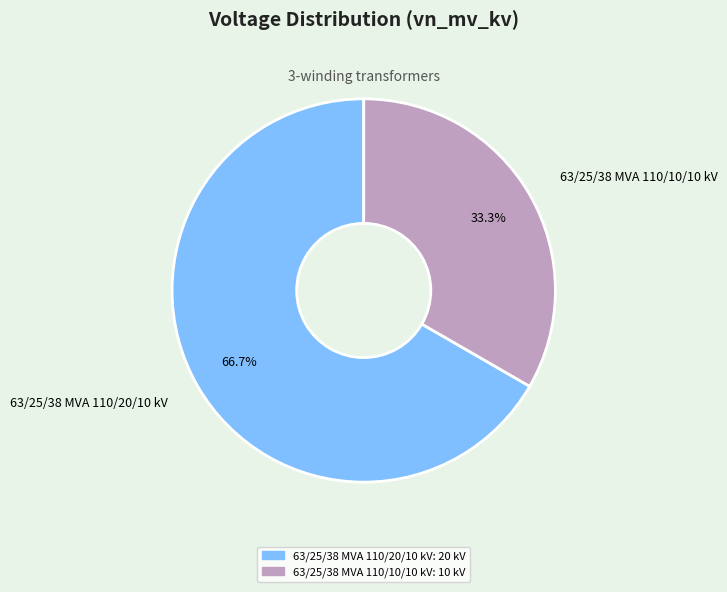

What portion of the pie excludes 63/25/38 MVA 110/20/10 kV?

33.3%